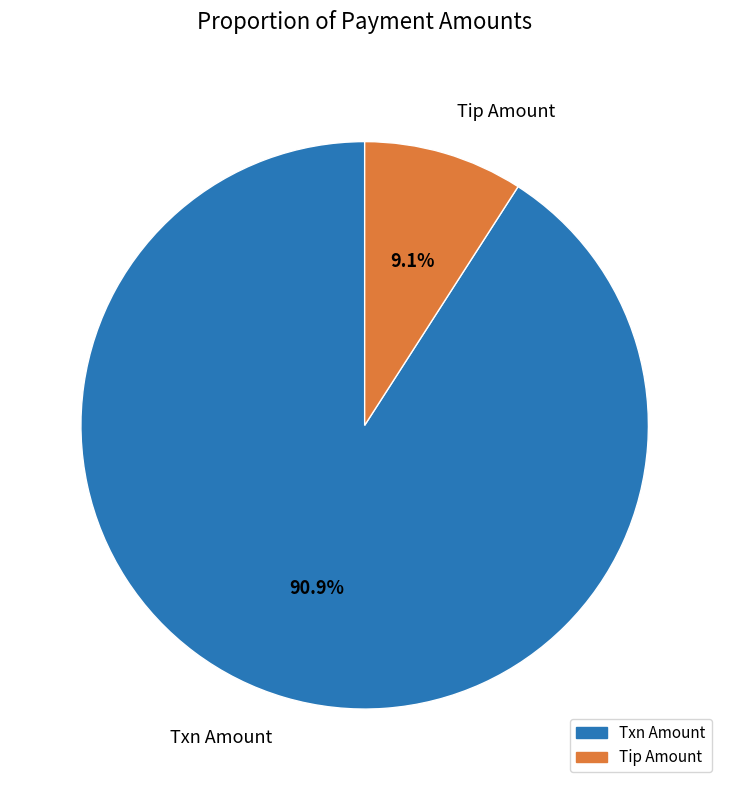

To the nearest percent, what is the combined percentage of Tip Amount and Txn Amount?

100%